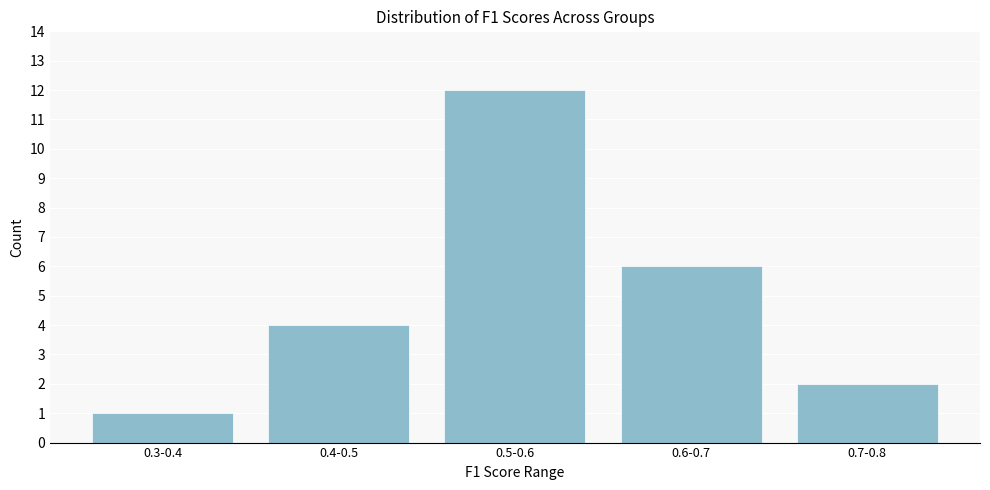

Reading left to right, extract all data points from this chart.

1	4	12	6	2